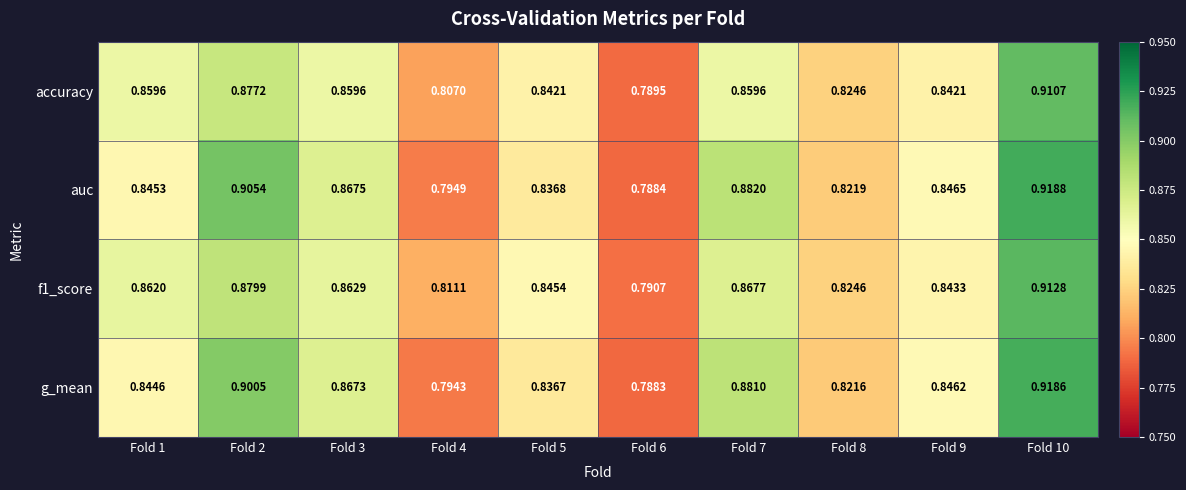

Which series has the largest total across all categories?

auc